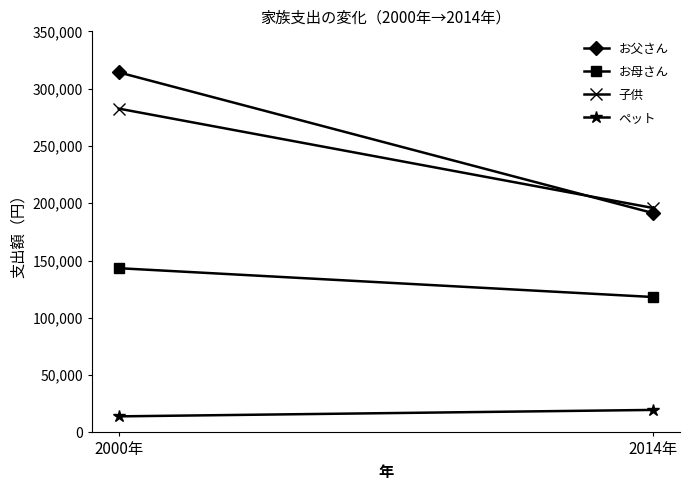

Read the お父さん value at 2000年, to the nearest 50.

314200